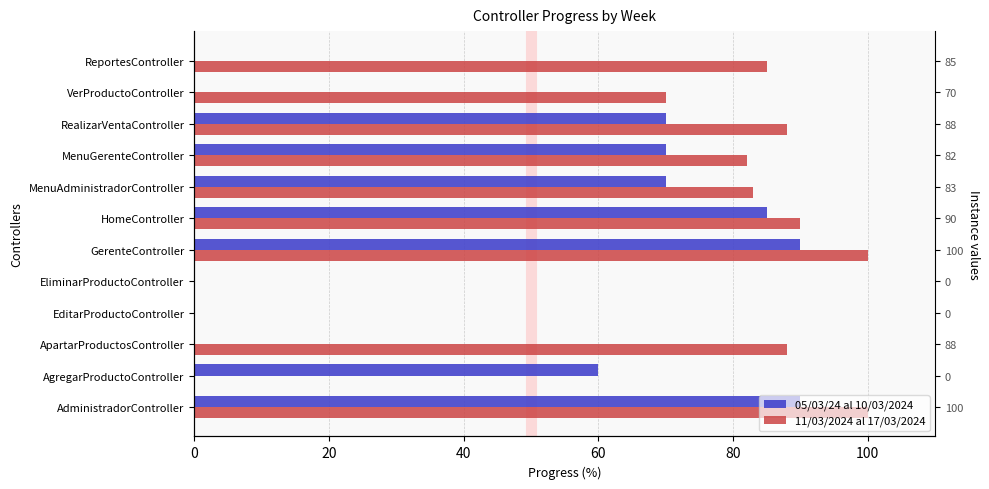

What is the average value of the 05/03/24 al 10/03/2024 series?

45